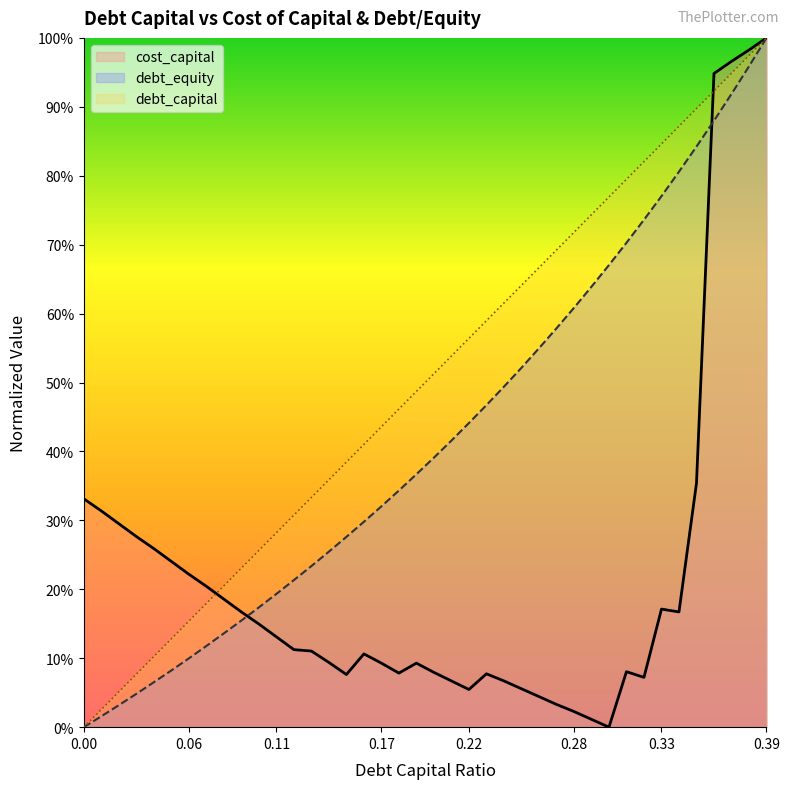

Which series has the largest total across all categories?

debt_capital